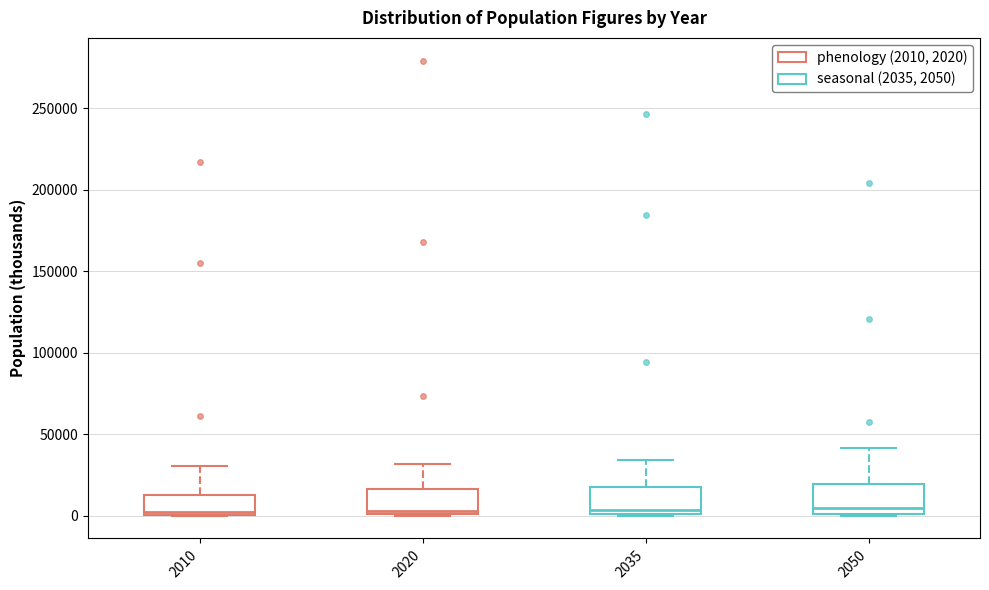

Where does the upper whisker of the box at x = 2050 end on the y-axis? The values are not printed on the chart, so give them approximately, as read against the axis.

40000